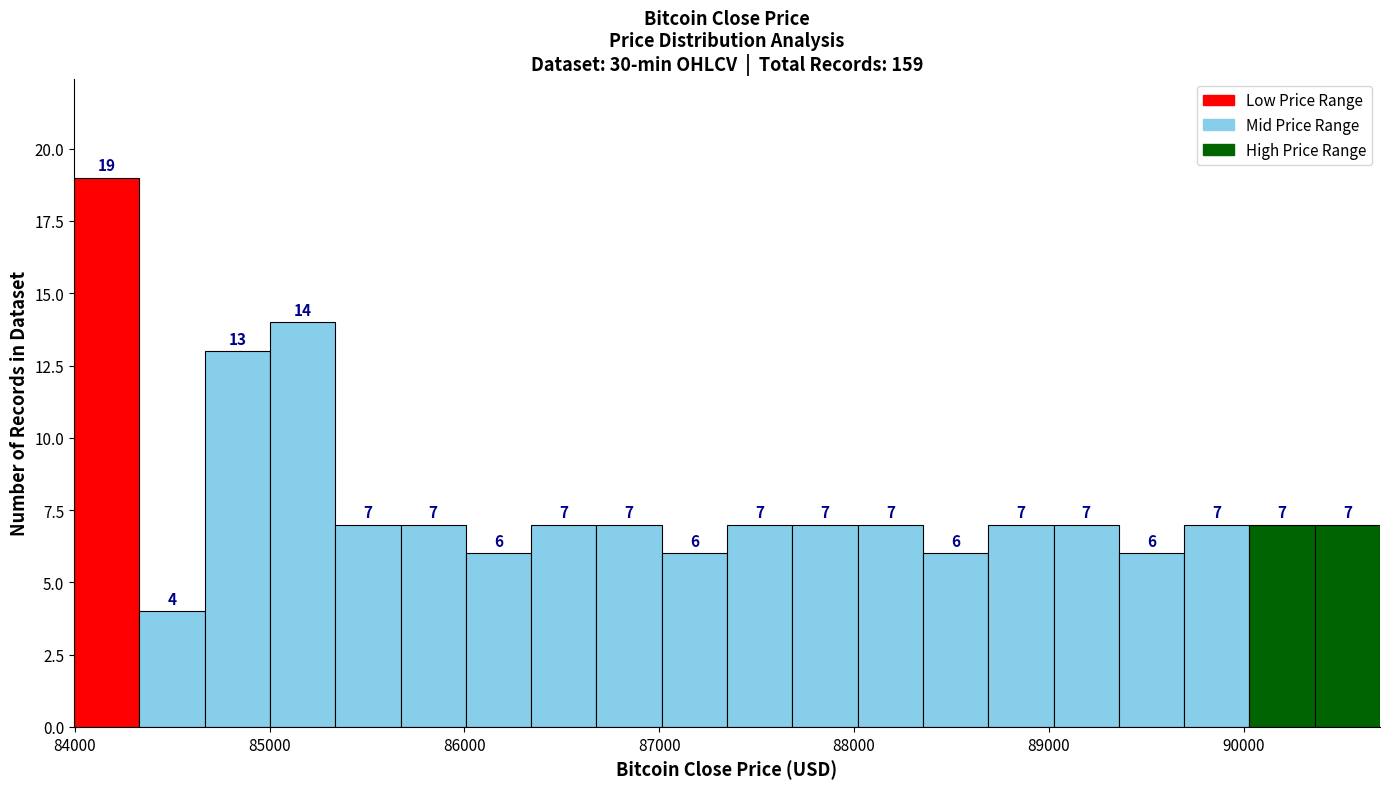

Around what value on the x-axis is the tallest bar? Give the approximate position of its centre, as read against the axis.

84200